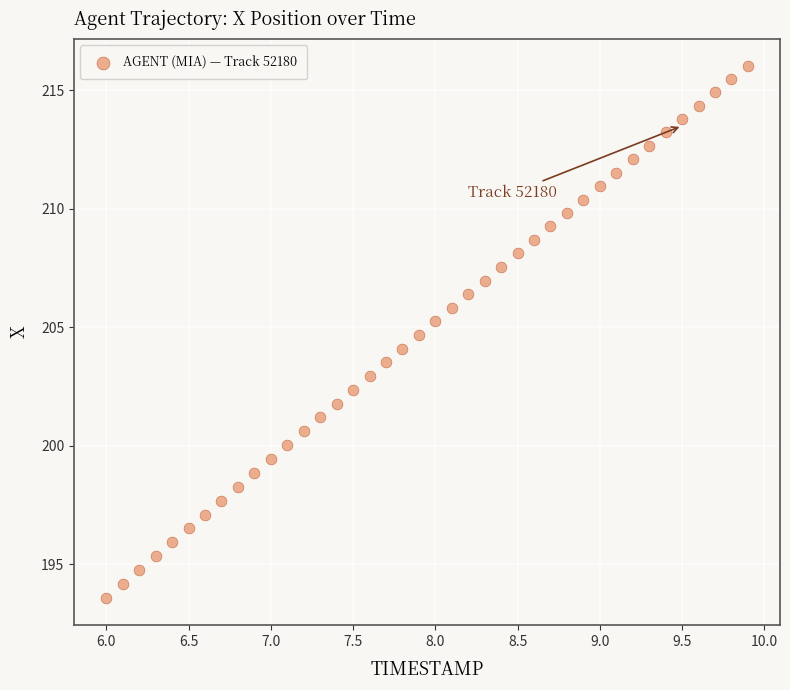

What is the range of X values (max minus min)?

3.9